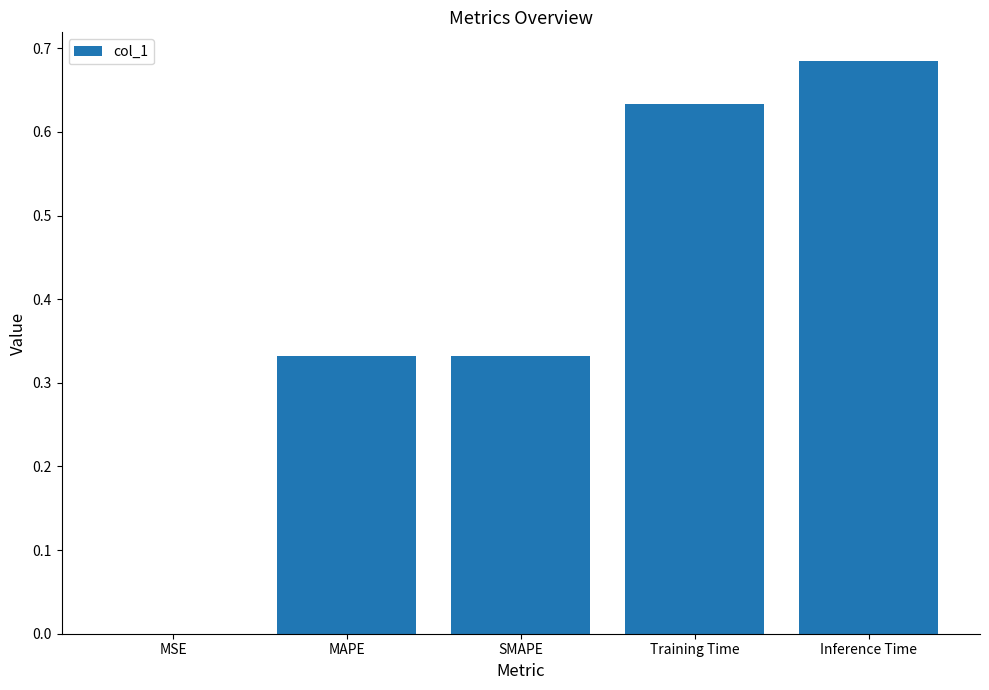

Between Inference Time and MSE, which is larger?

Inference Time